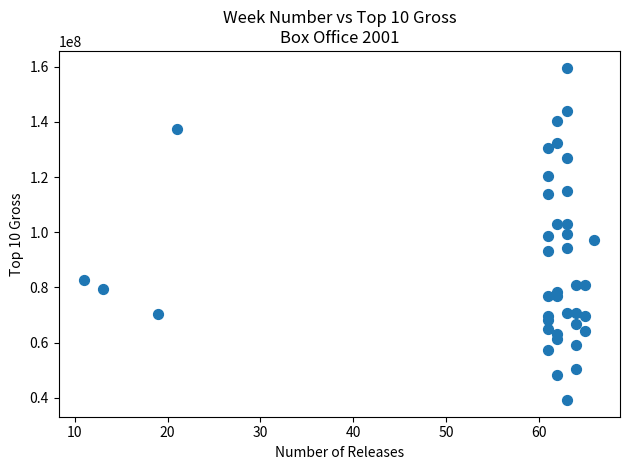

What is the range of Y values (max minus min)?

120550762